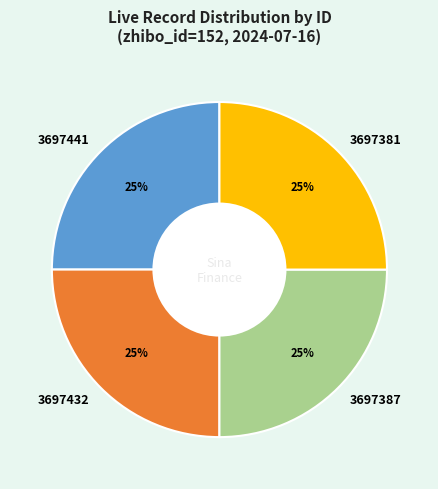

Count the number of slices in the pie.

4